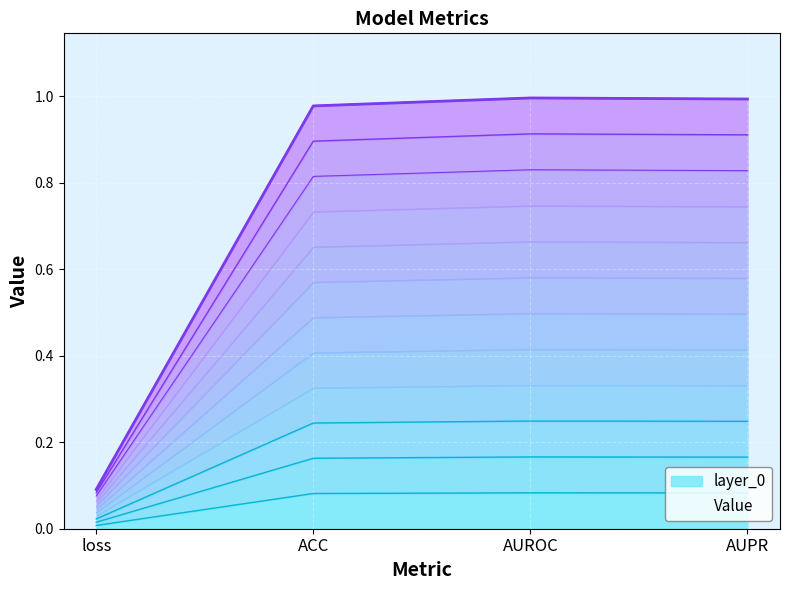

What is the change in value from loss to AUROC?

+0.9